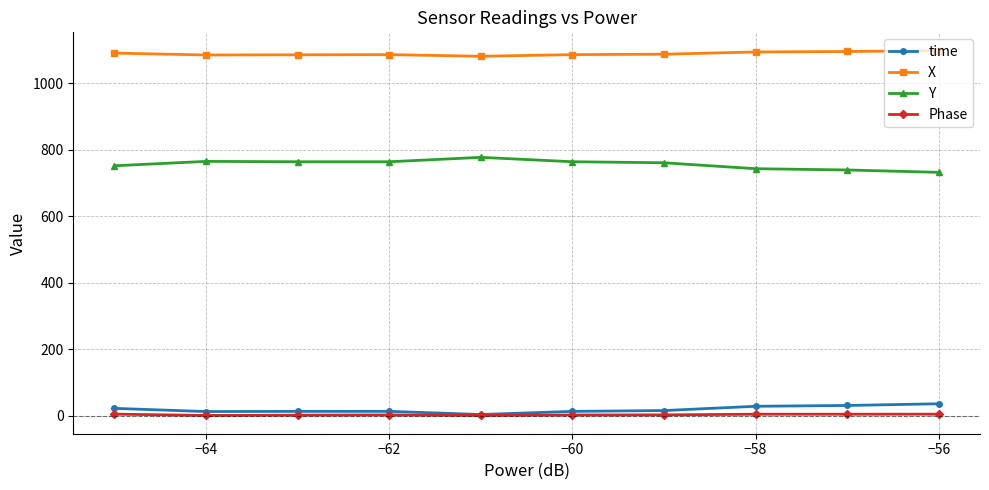

What is the greatest value displayed?

1097.8